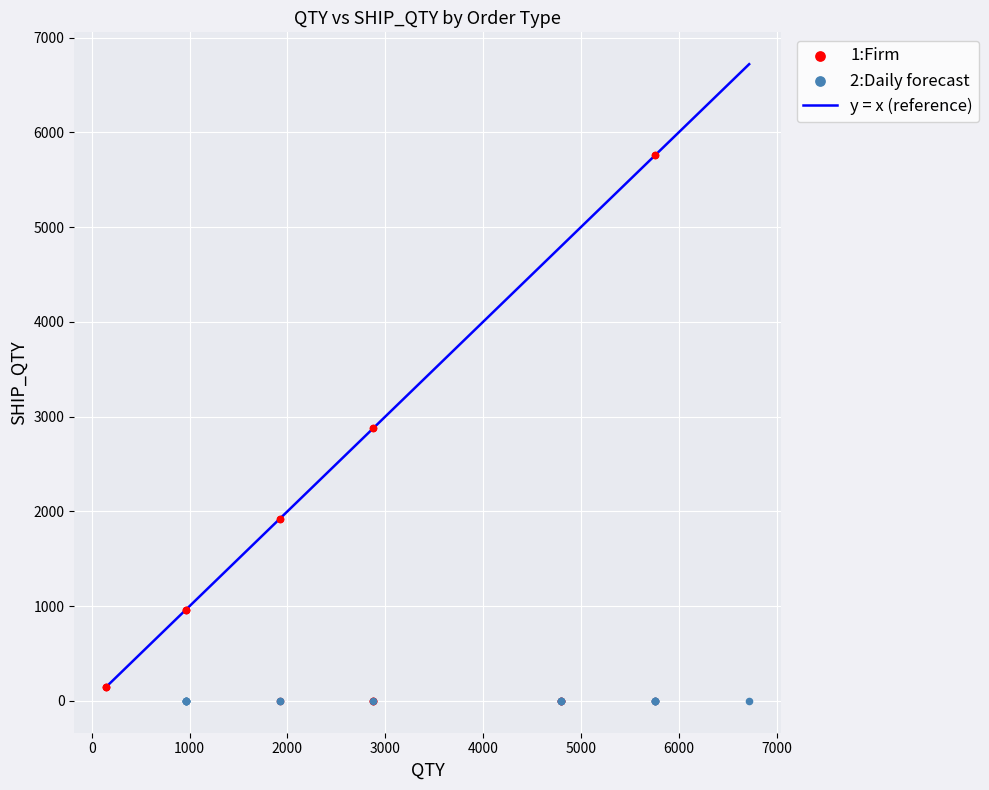

Which series contains the highest Y value?

1:Firm